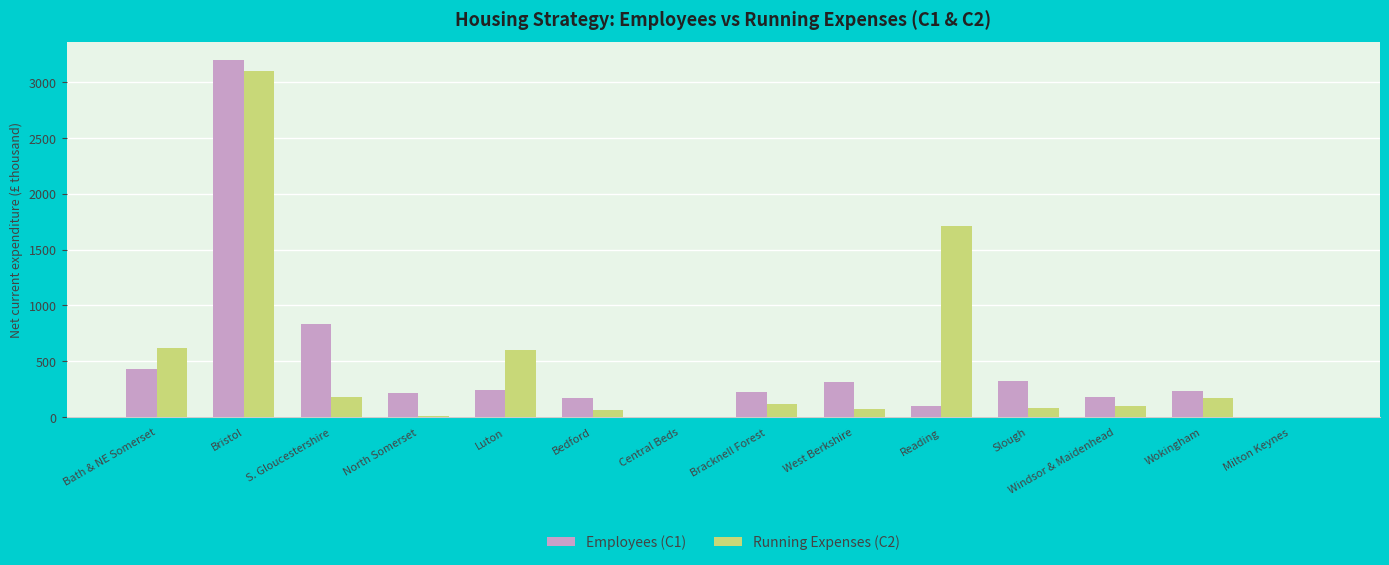

Which series has the widest spread of values?

Employees (C1)